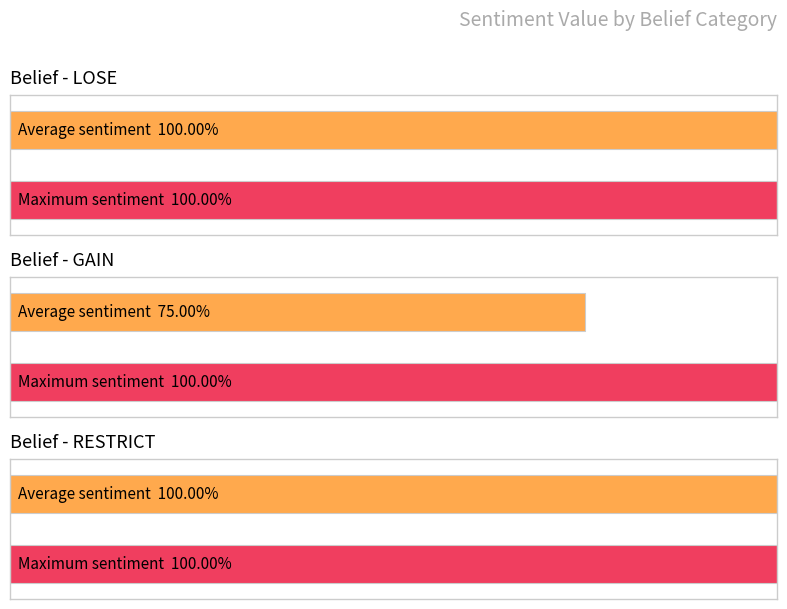

Which has a higher value, LOSE or GAIN?

LOSE